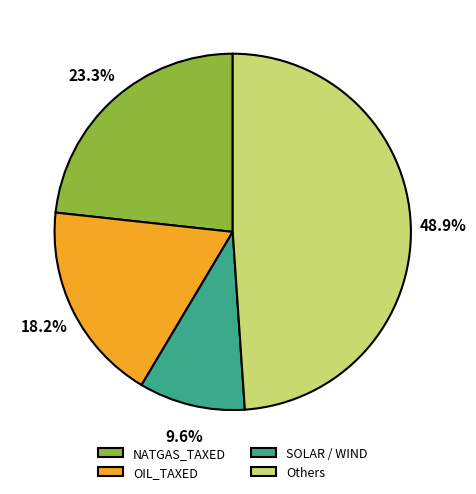

Combined, do Others and OIL_TAXED account for over 50%?

Yes